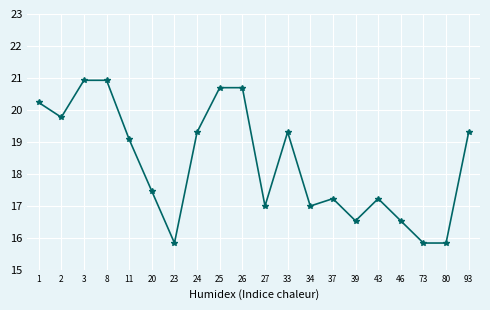

Reading left to right, what are all the values shown in this chart?

1=20.2	2=19.8	3=20.9	8=20.9	11=19.1	20=17.5	23=15.8	24=19.3	25=20.7	26=20.7	27=17.0	33=19.3	34=17.0	37=17.2	39=16.5	43=17.2	46=16.5	73=15.8	80=15.8	93=19.3